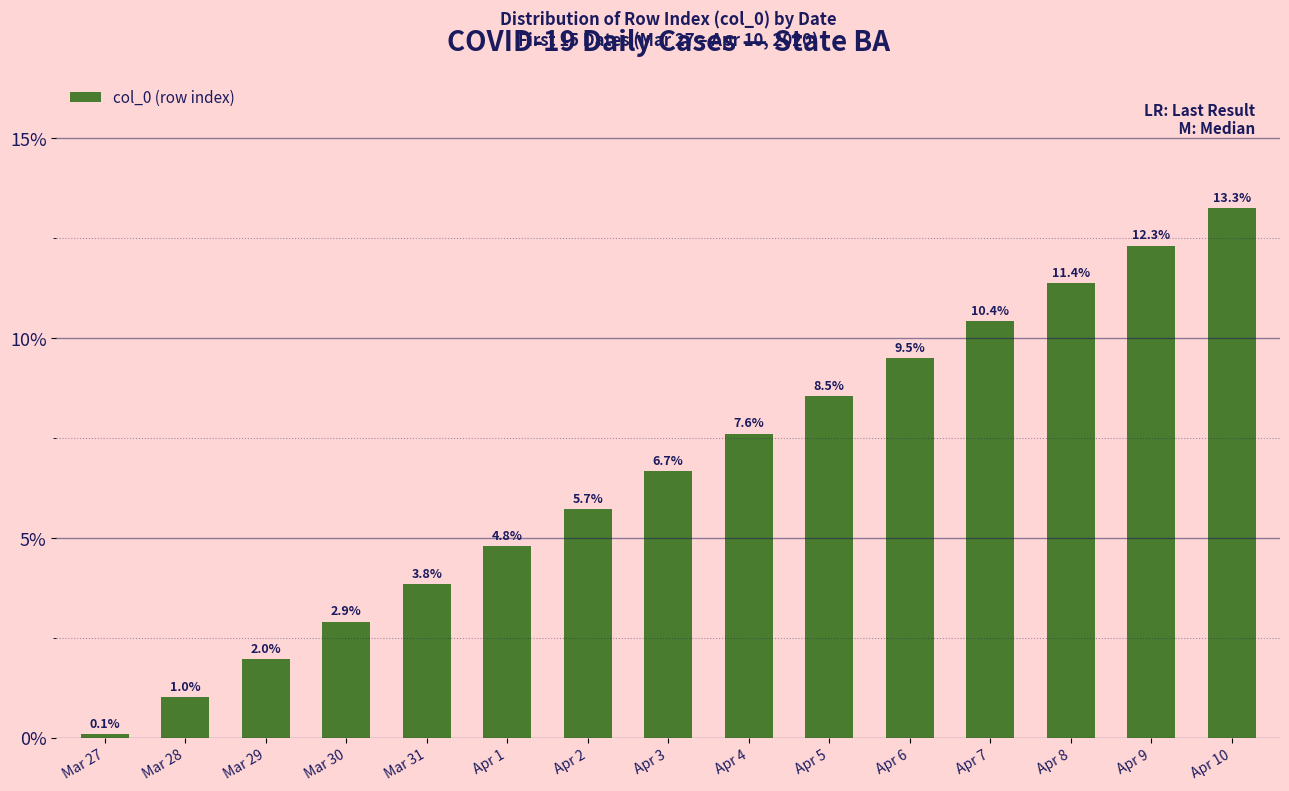

What is the change in value from Apr 1 to Apr 9?

+7.5